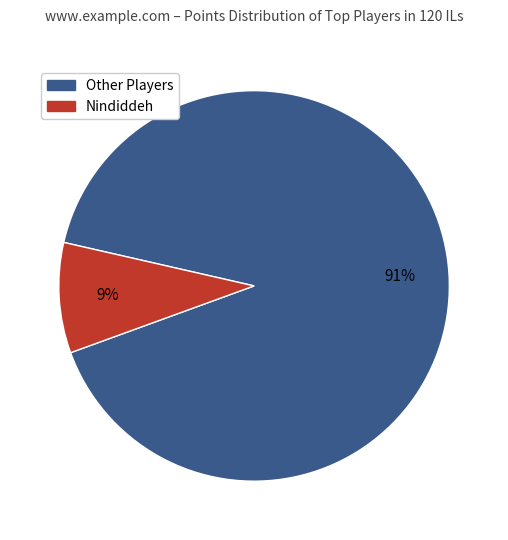

To the nearest percent, what is the difference between the largest and smallest slice percentages?

82%